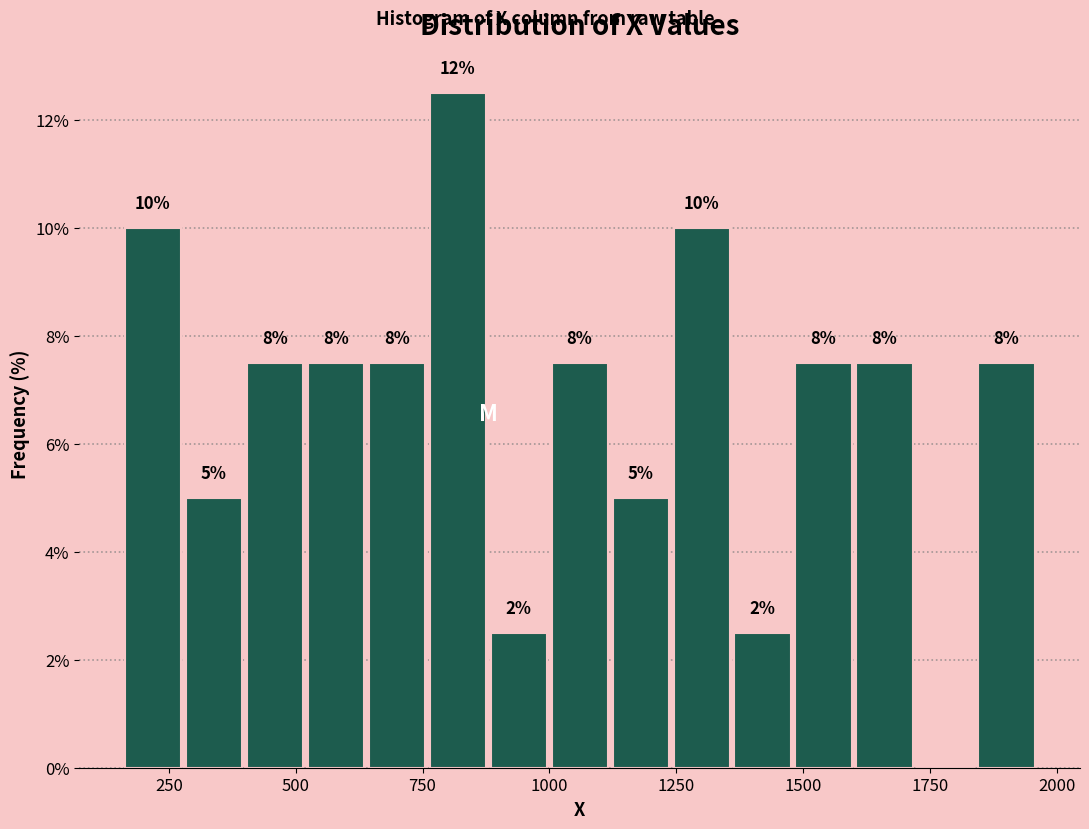

Read against the x-axis, roughly where is the centre of the tallest bar?

800